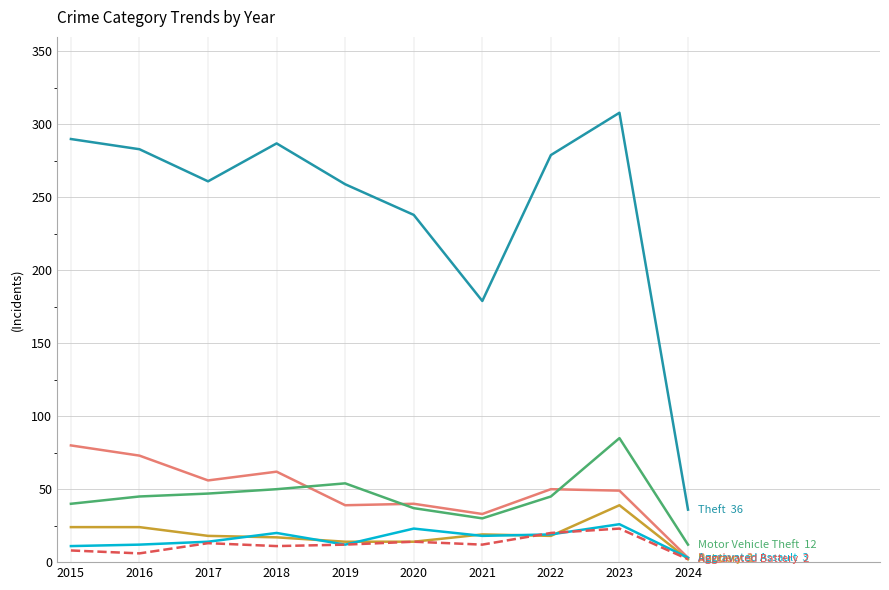

At which category does the chart reach its peak across all series?

2023